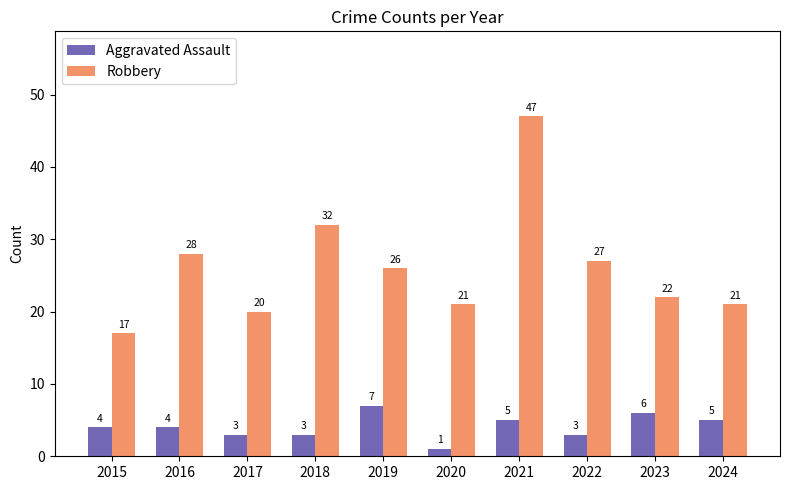

Is the value of Robbery at 2019 greater than the value of Aggravated Assault at 2018?

Yes